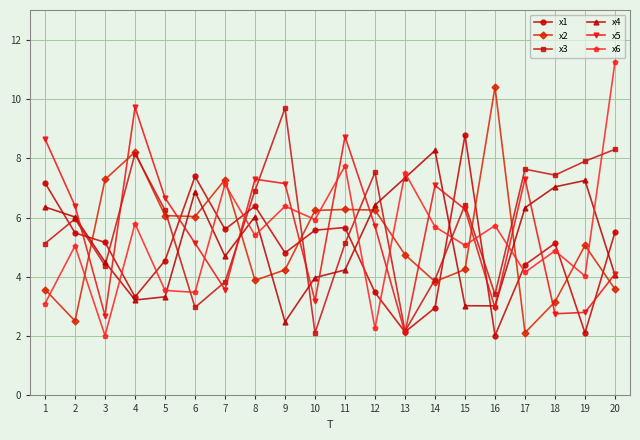

Where is the first local minimum for x1?

4